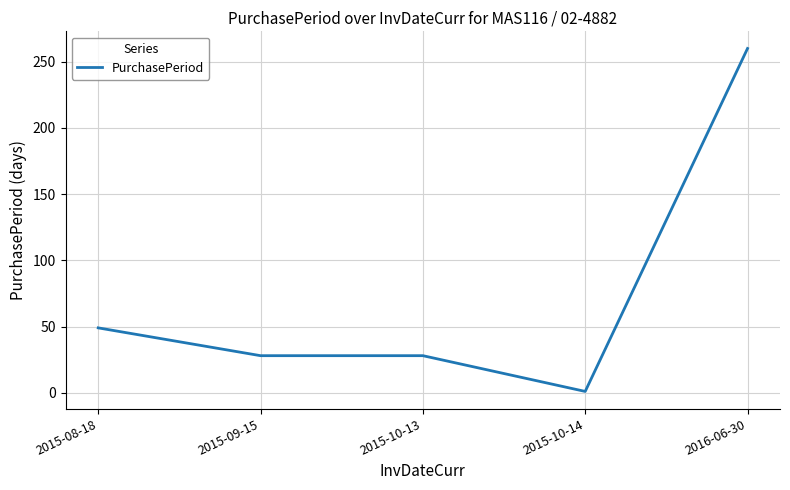

Is it true that the value at 2015-09-15 is 28?

True